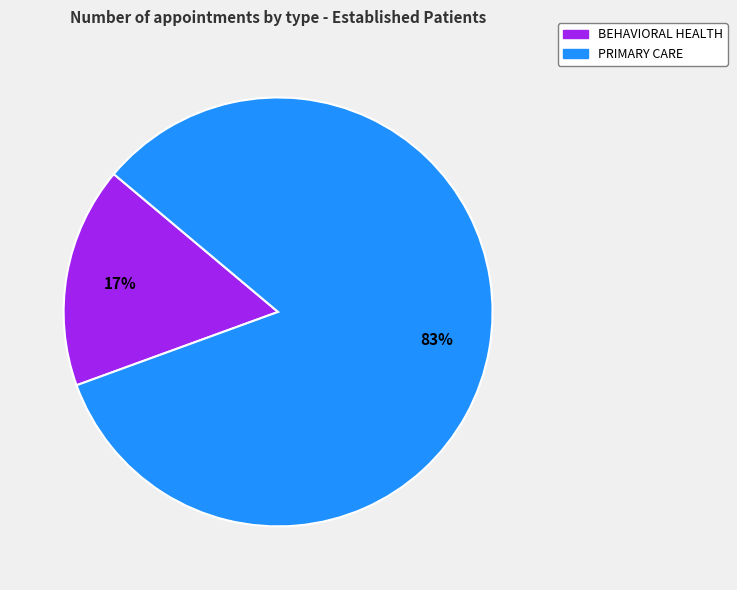

Is there a majority slice in this chart?

Yes